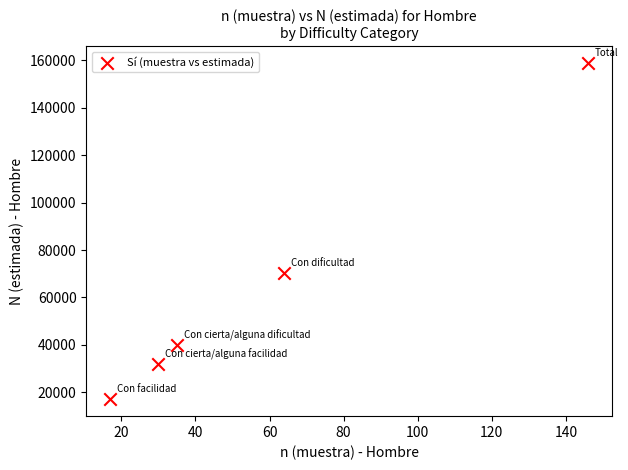

What is the average Y value?

63576